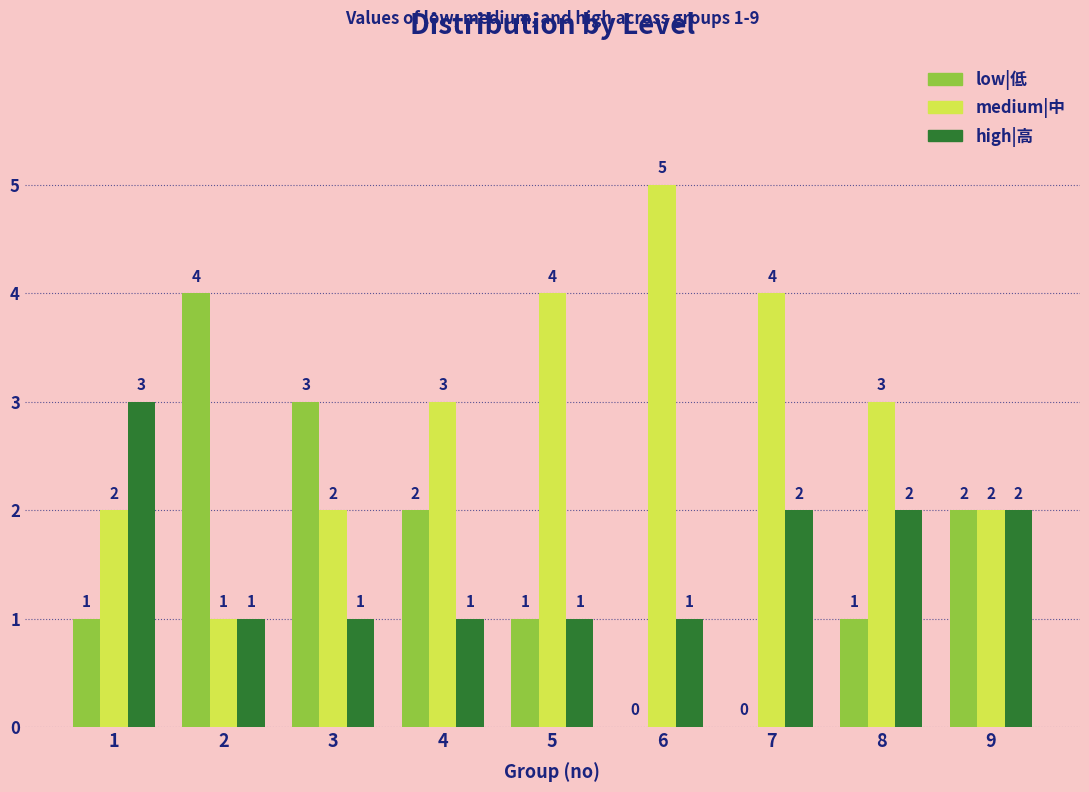

Does the chart contain stacked bars?

No